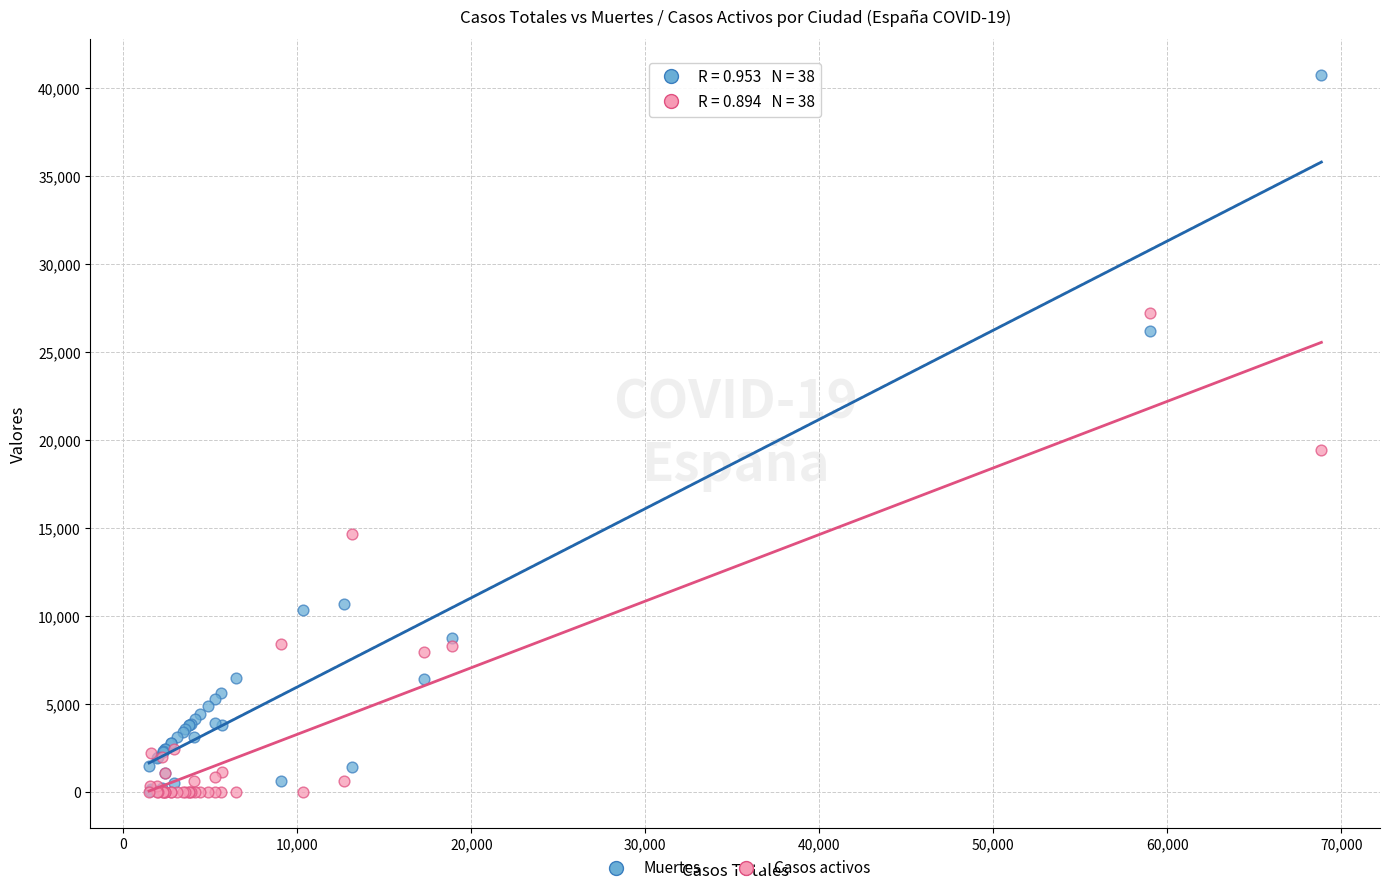

What are all the series names shown in the legend?

Muertes, Casos activos